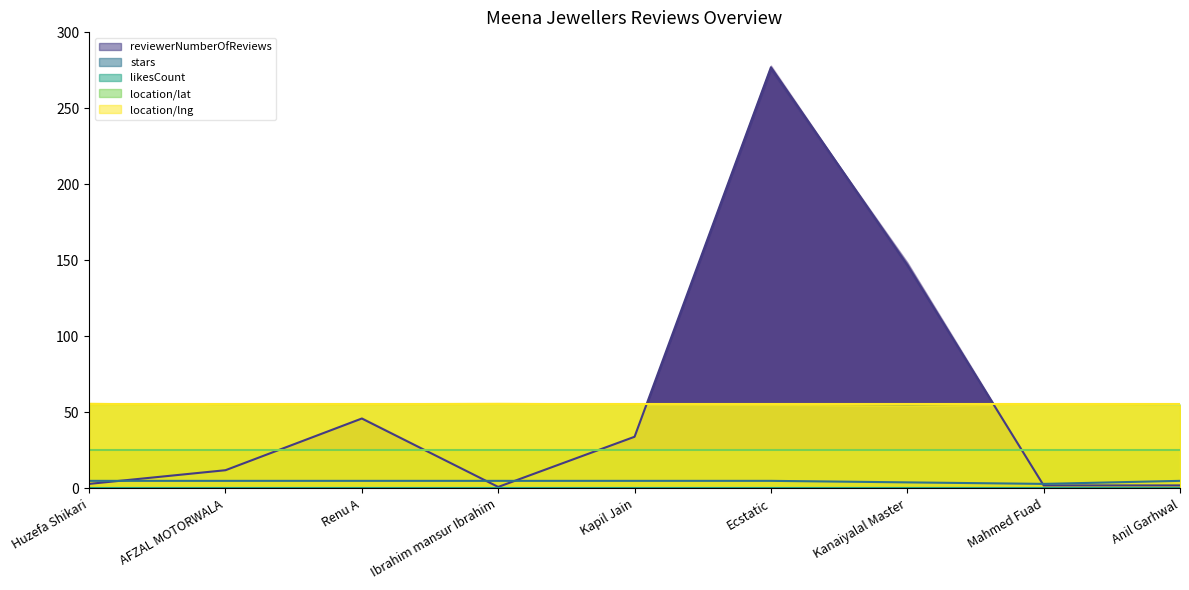

What is the label of the 5th point from the left?

Kapil Jain